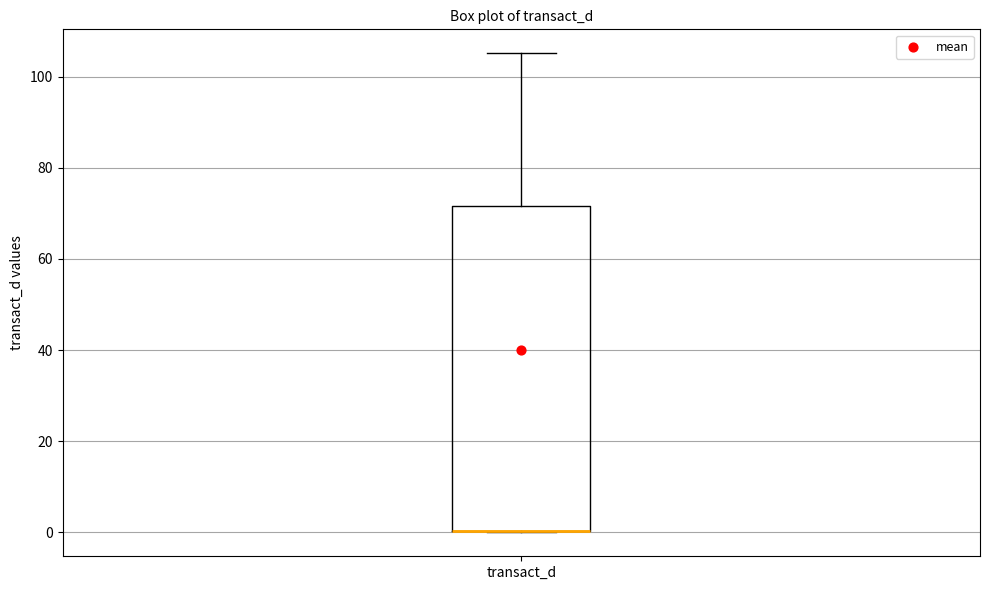

Transcribe this box plot: give where the median line is, the range the box spans, and where the two whiskers end, as read against the y-axis. The values are not printed on the chart, so give them approximately, as read against the axis.

median 0 (drawn on the box's lower edge), box 0 to 72, whiskers 0 to 106